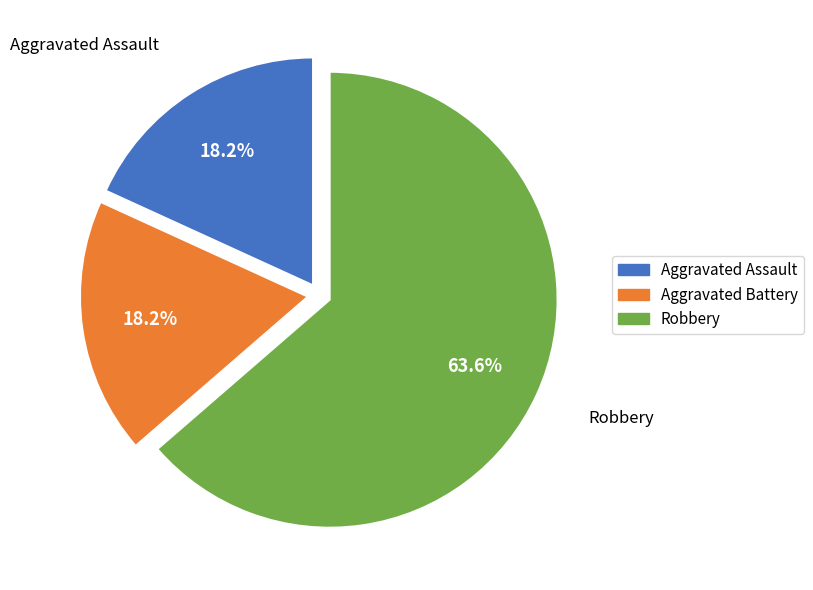

To the nearest percent, what is the average slice percentage?

33%